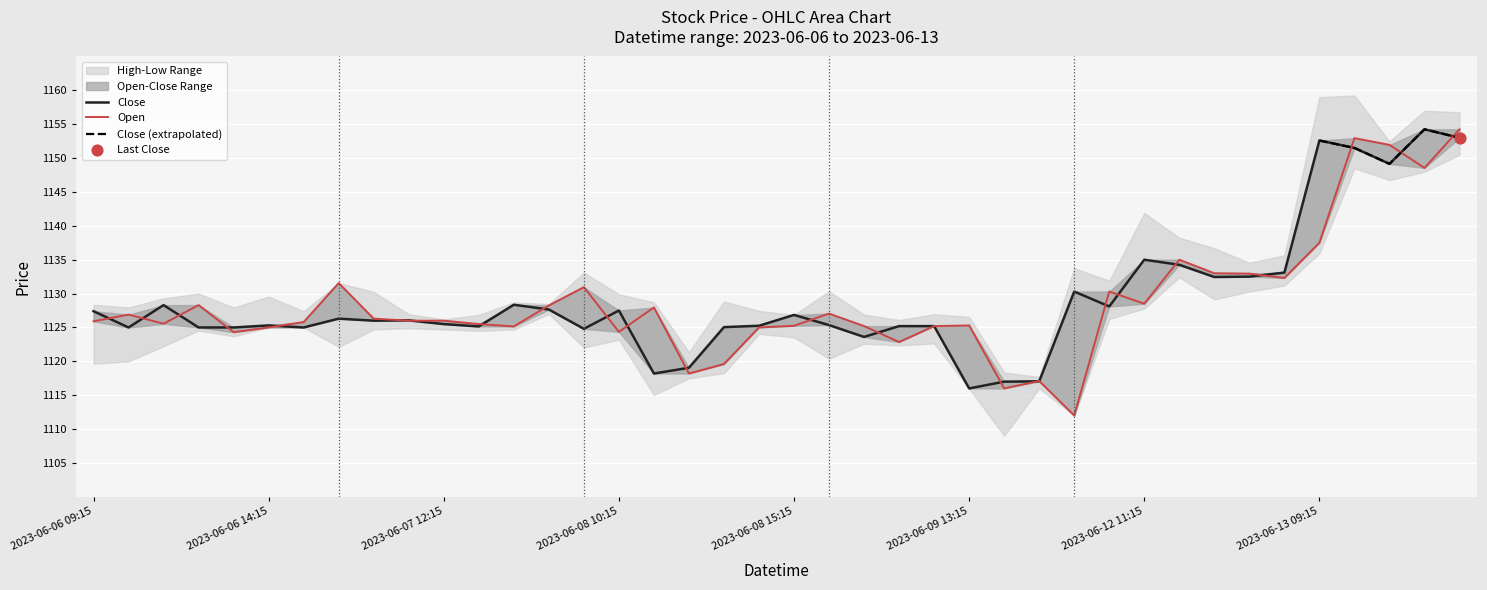

At how many categories does at least one series exceed 1114?

40